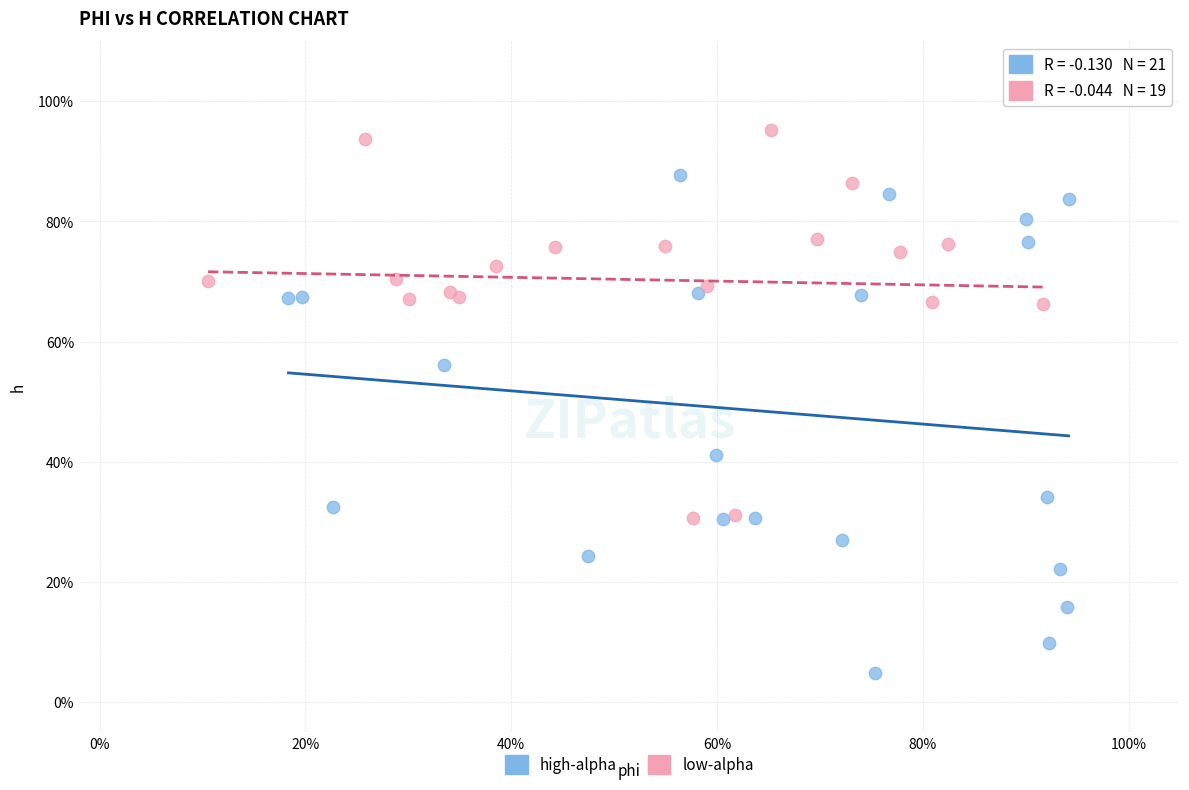

What are all the series names shown in the legend?

high-alpha, low-alpha